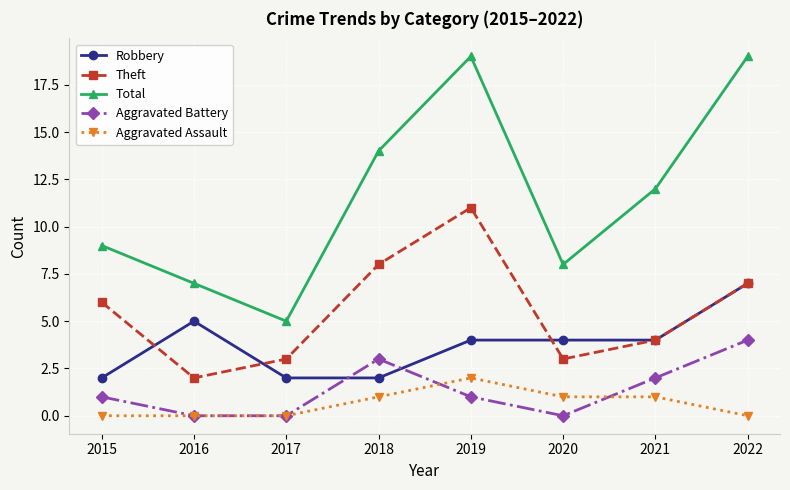

Is it true that Aggravated Assault equals 2 at 2019?

True